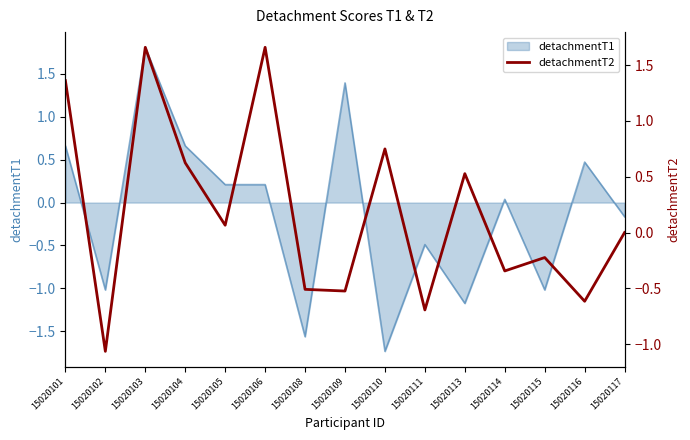

What is the maximum value for detachmentT1?

1.8